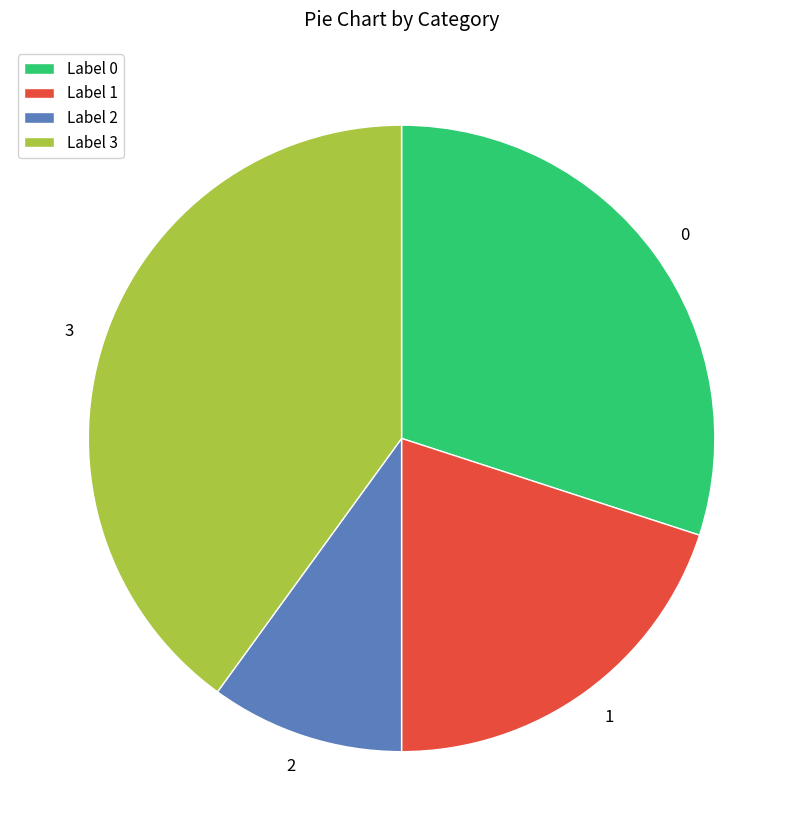

Do 2 and 1 together represent more than half of the pie?

No